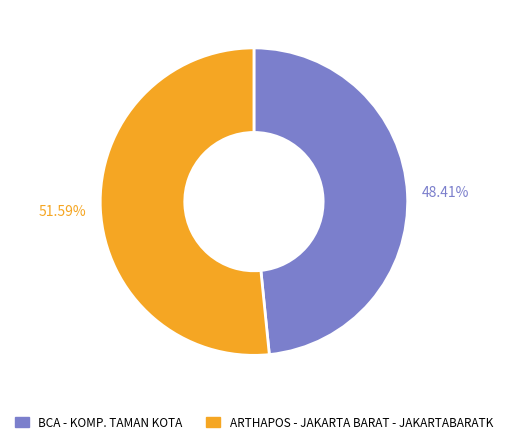

To the nearest percent, what is the difference between the largest and smallest slice percentages?

3%